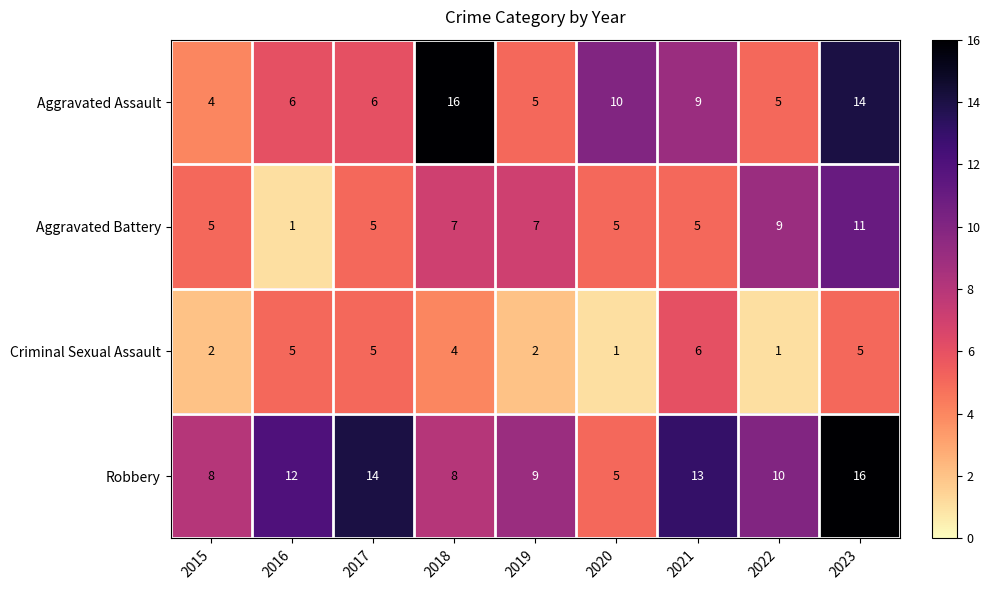

At 2021, list the series in order from smallest to largest.

Aggravated Battery, Criminal Sexual Assault, Aggravated Assault, Robbery